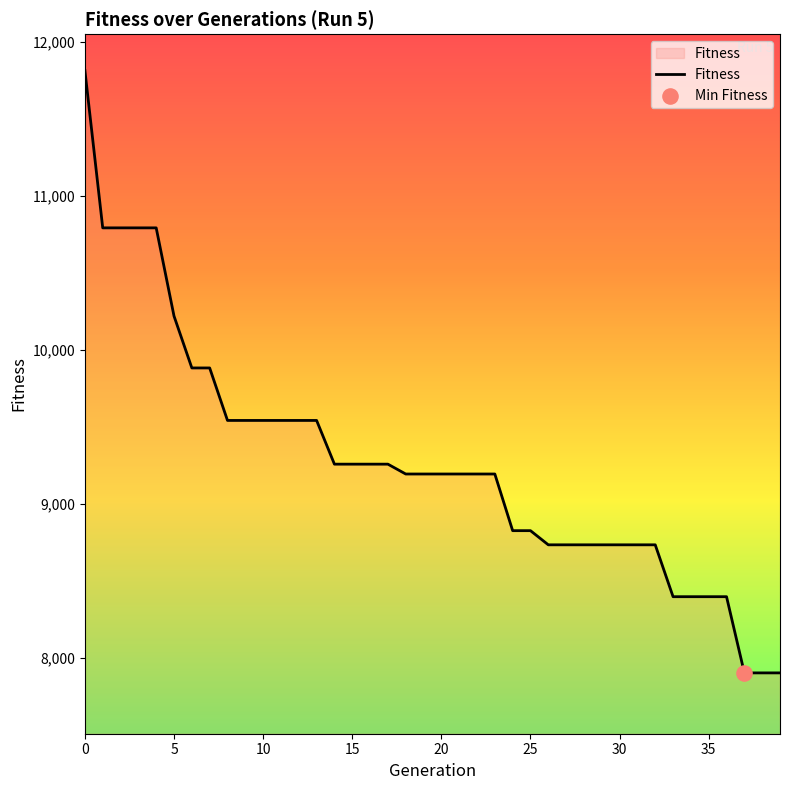

What is the difference between the maximum and minimum values?

3913